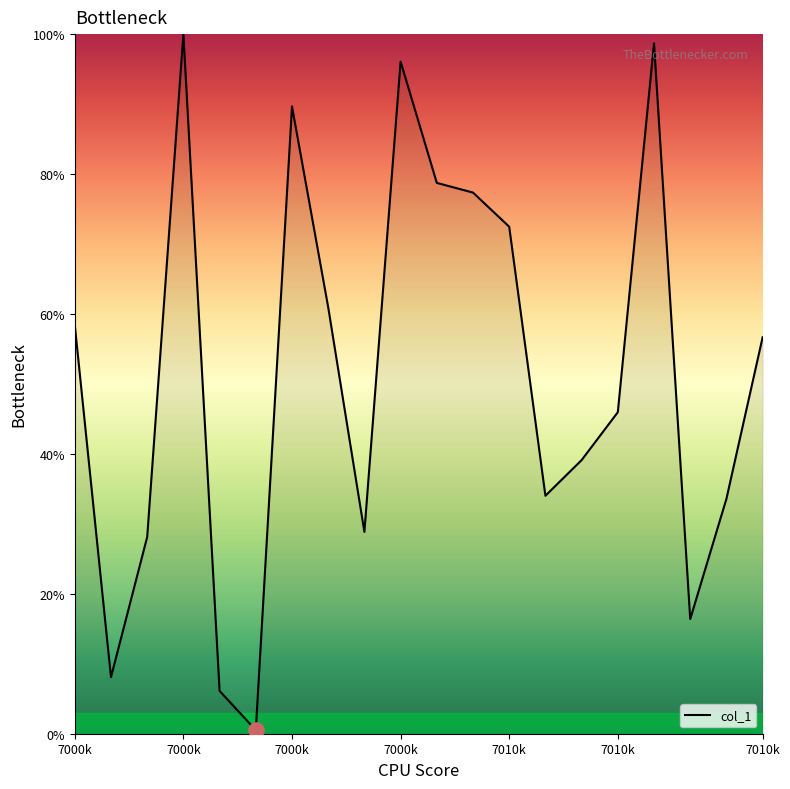

What is the difference between the maximum and minimum values?

99.5